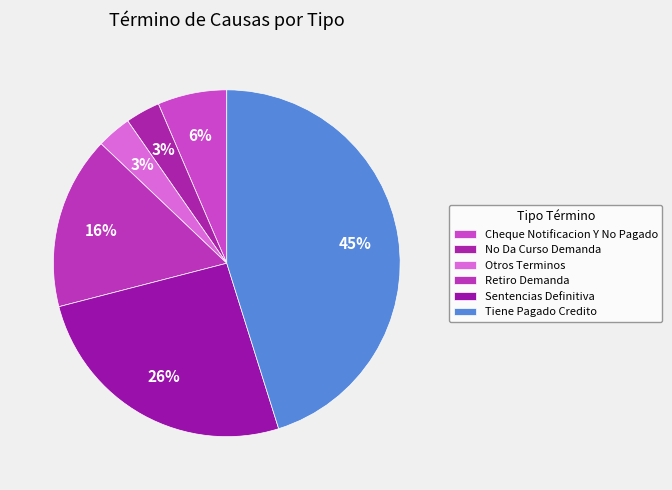

Count the number of slices in the pie.

6